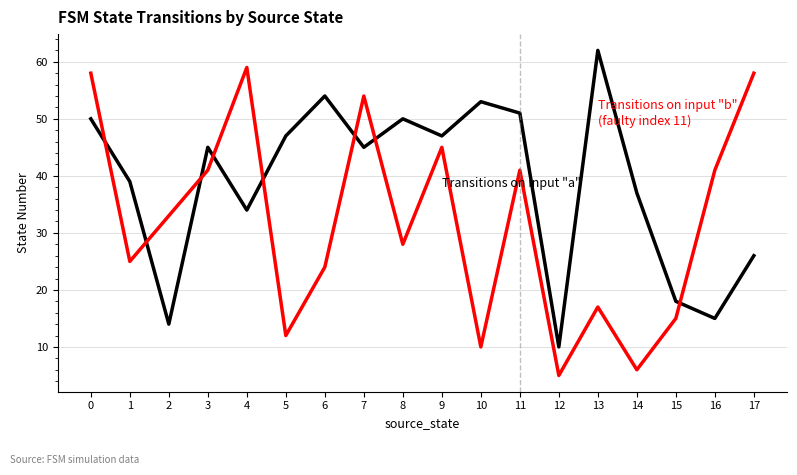

What is the total value across all series at 3?

86